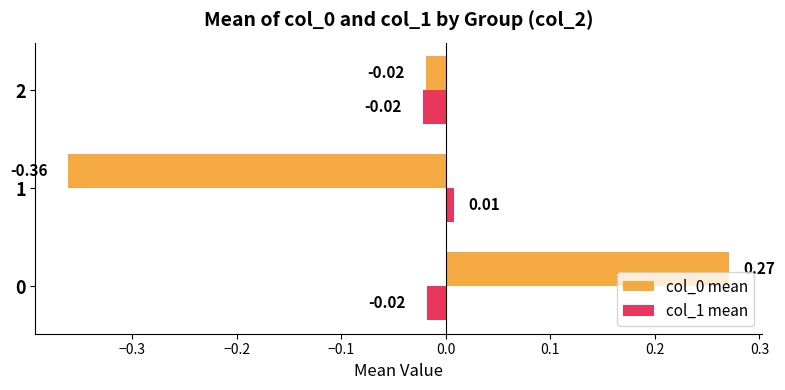

What is the difference between the highest and lowest values at 1?

0.4